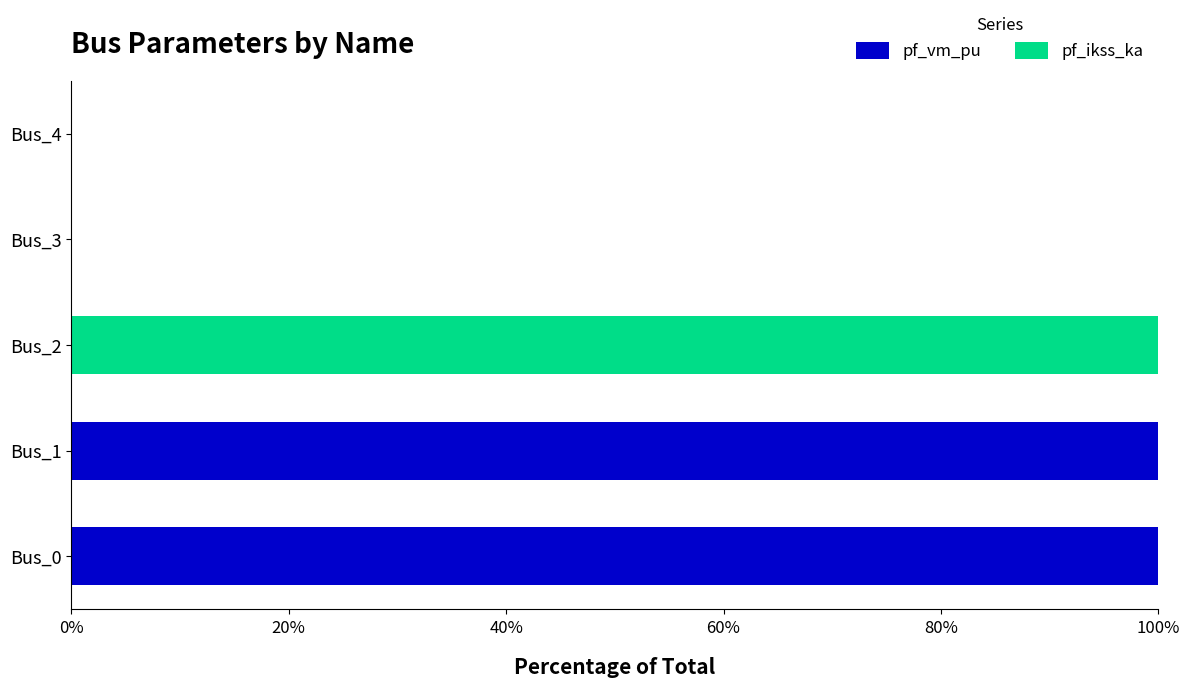

What is the highest value of the pf_vm_pu series?

100